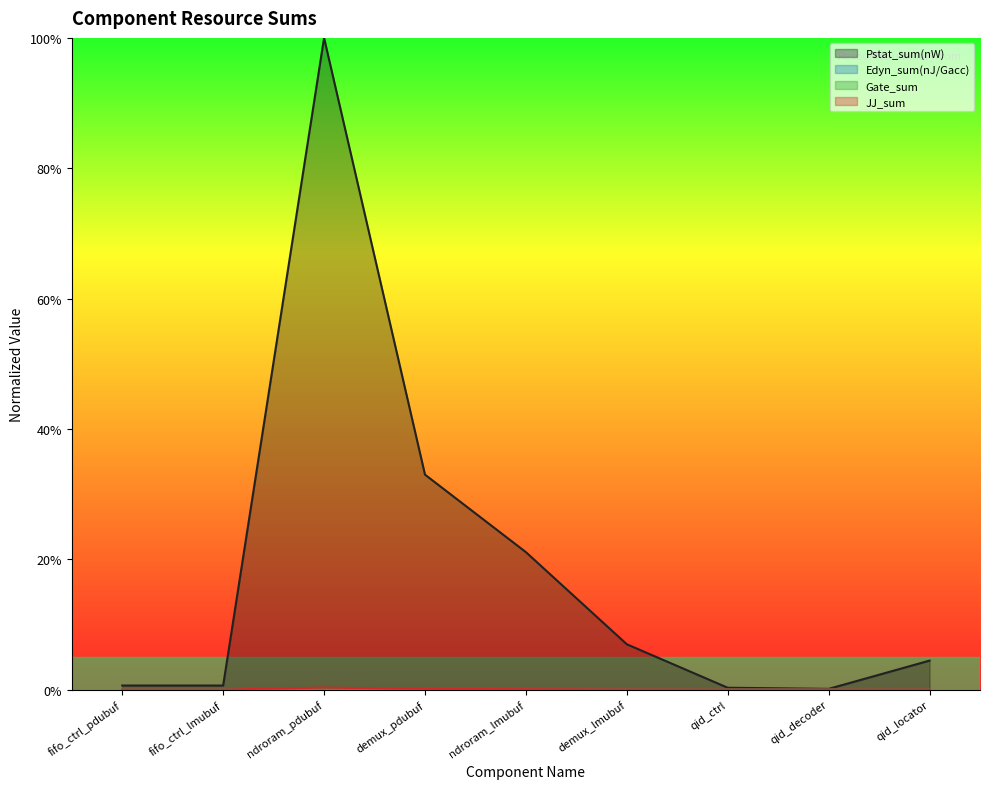

At which category is the sum across all series the highest?

ndroram_pdubuf